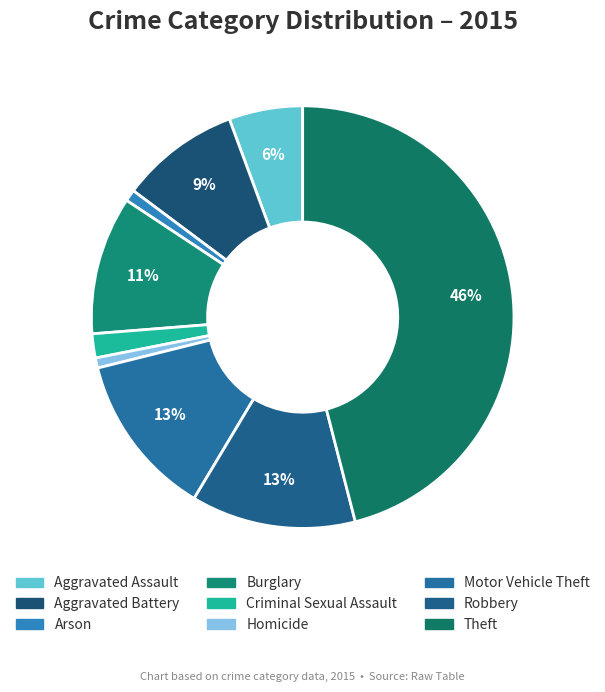

What is the ratio of the value at Robbery to the value at Homicide?

16.3